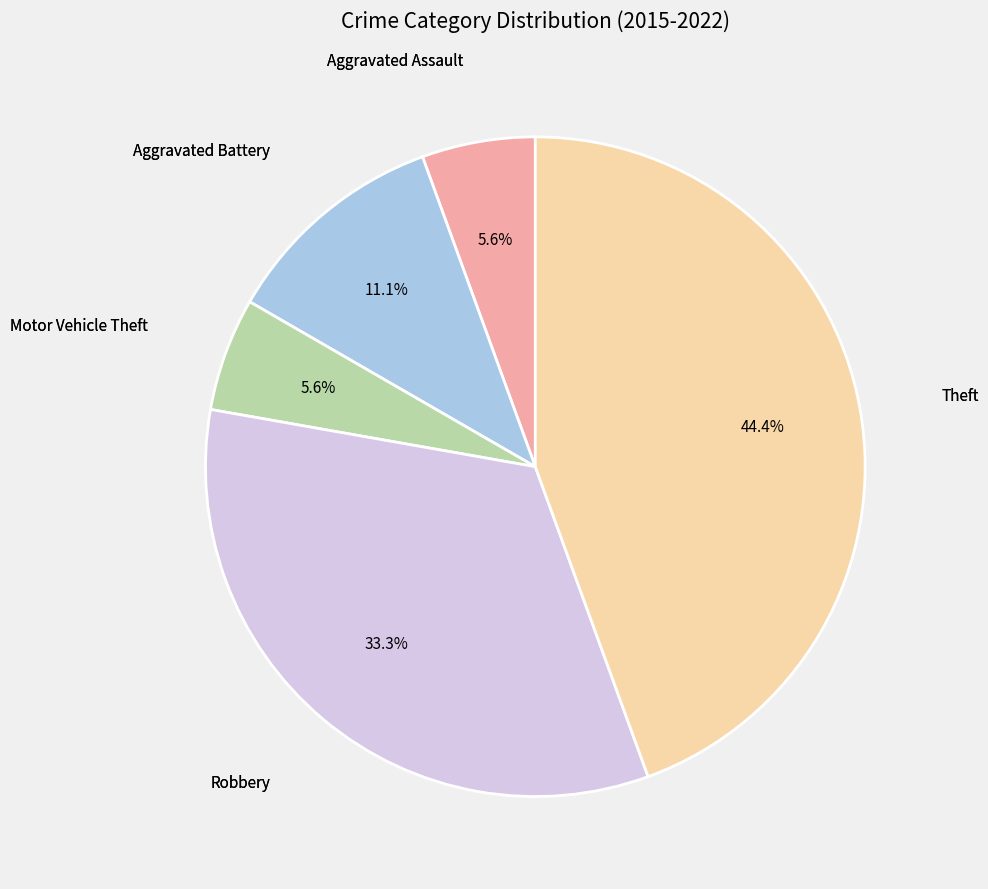

Is there a majority slice in this chart?

No